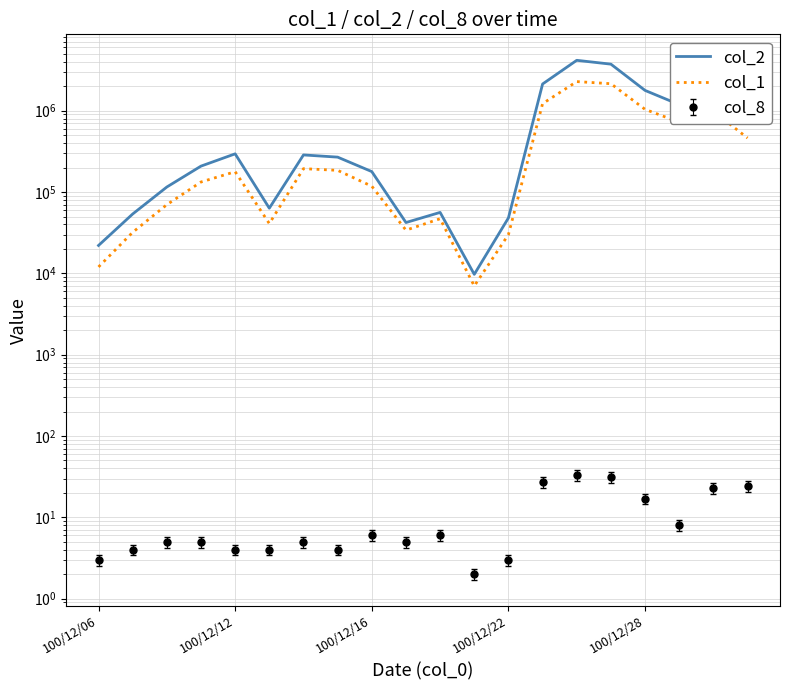

What is the difference between the maximum and minimum values in the col_1 series?

2276000